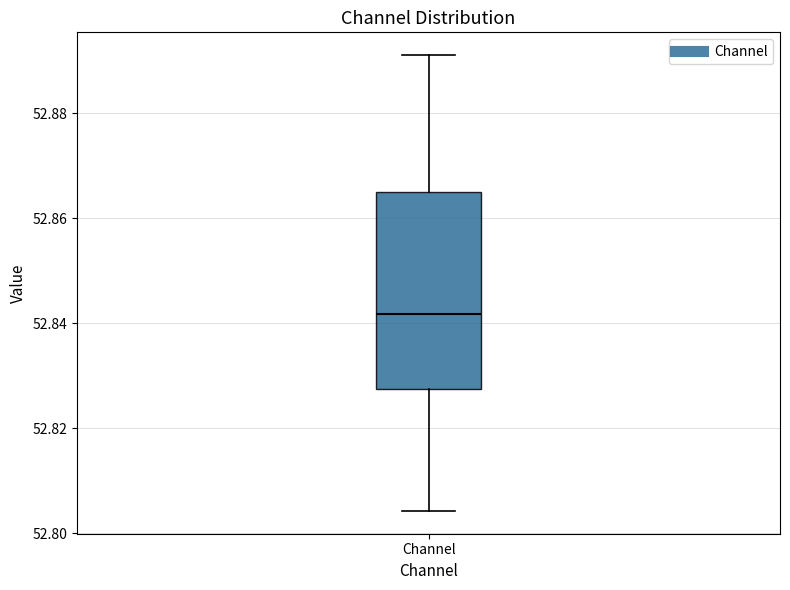

Transcribe this box plot: give where the median line is, the range the box spans, and where the two whiskers end, as read against the y-axis. The values are not printed on the chart, so give them approximately, as read against the axis.

median 52.842, box 52.828 to 52.866, whiskers 52.804 to 52.892